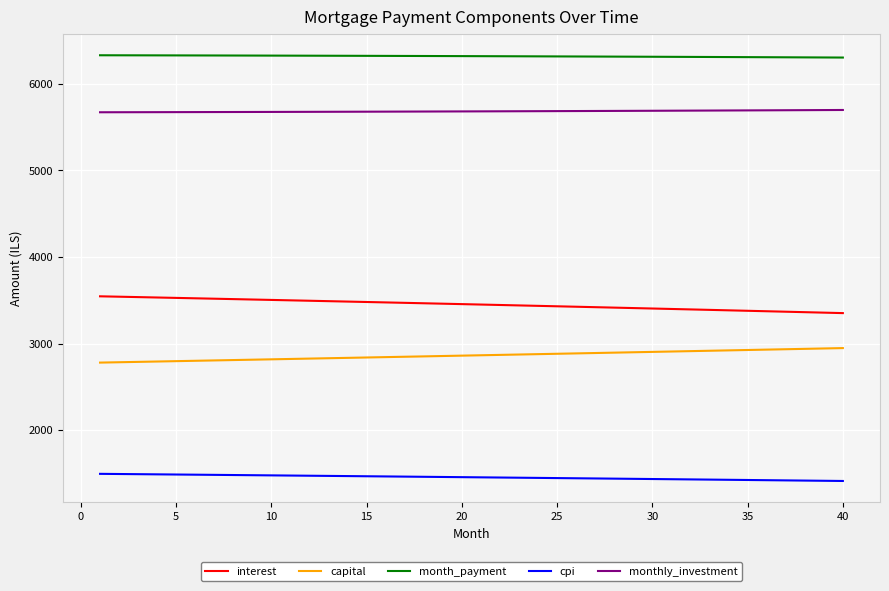

True or false: capital and monthly_investment cross at least once.

False